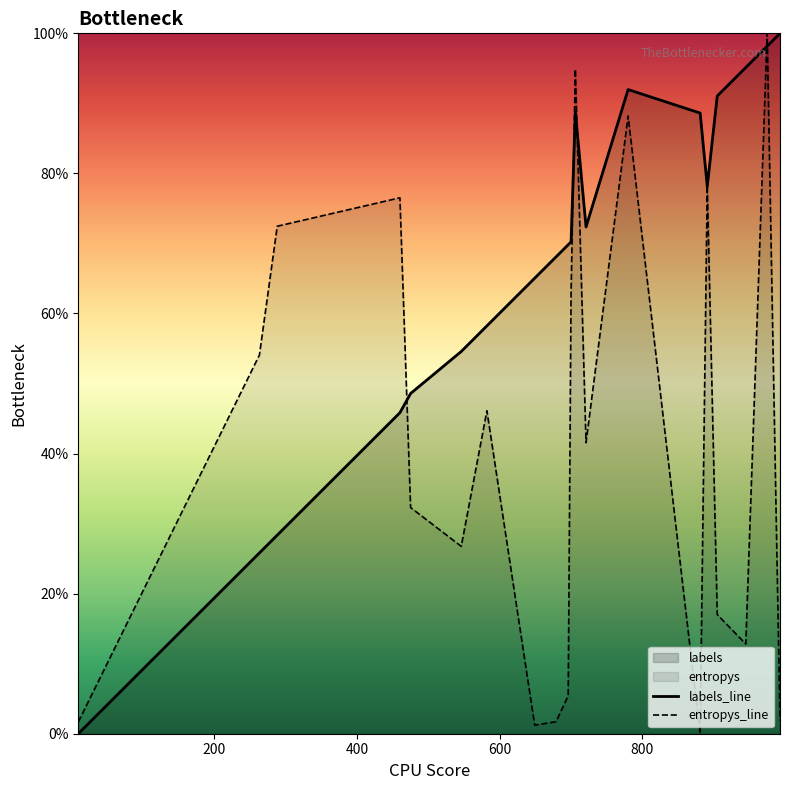

What is the highest value of the entropys_line series?

100.0